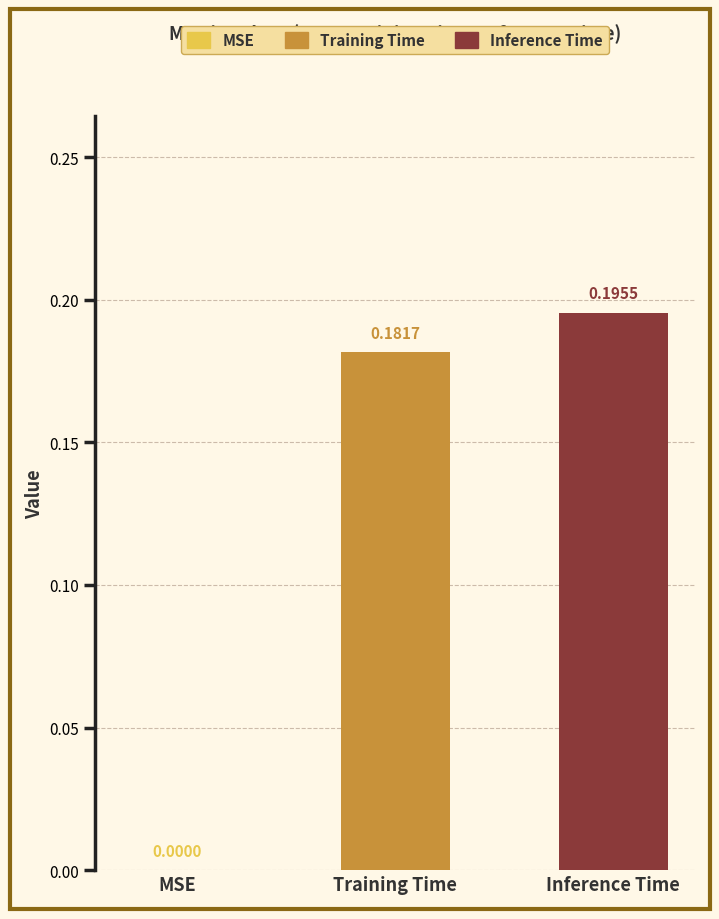

Which series has the widest spread of values?

Training Time